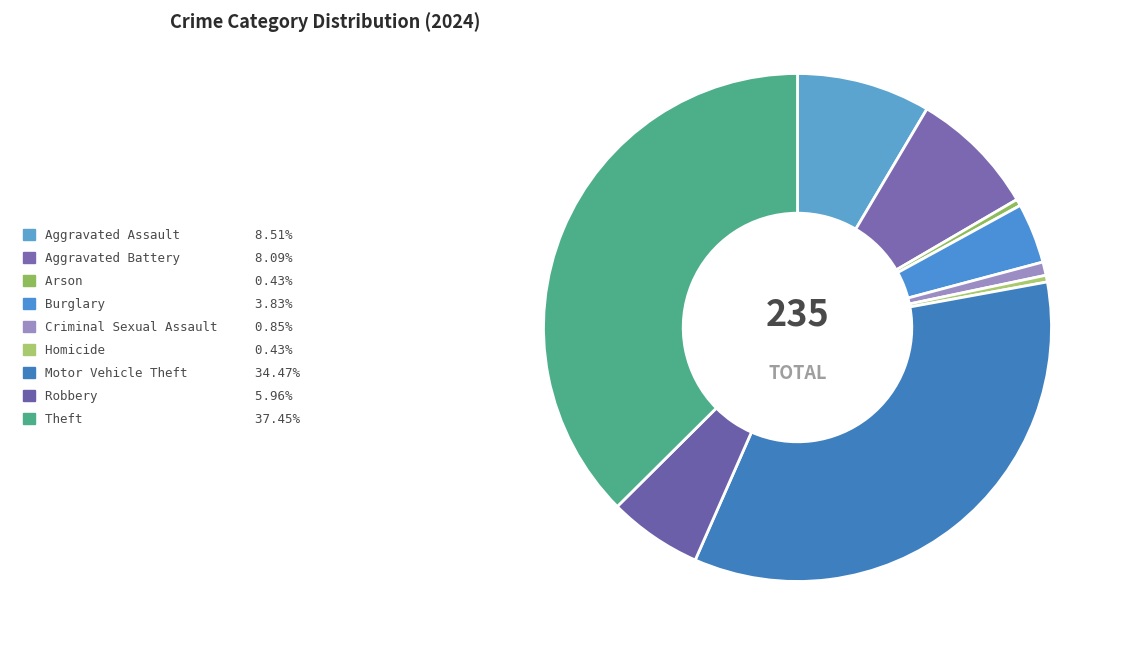

What is the largest slice in the pie chart?

Theft